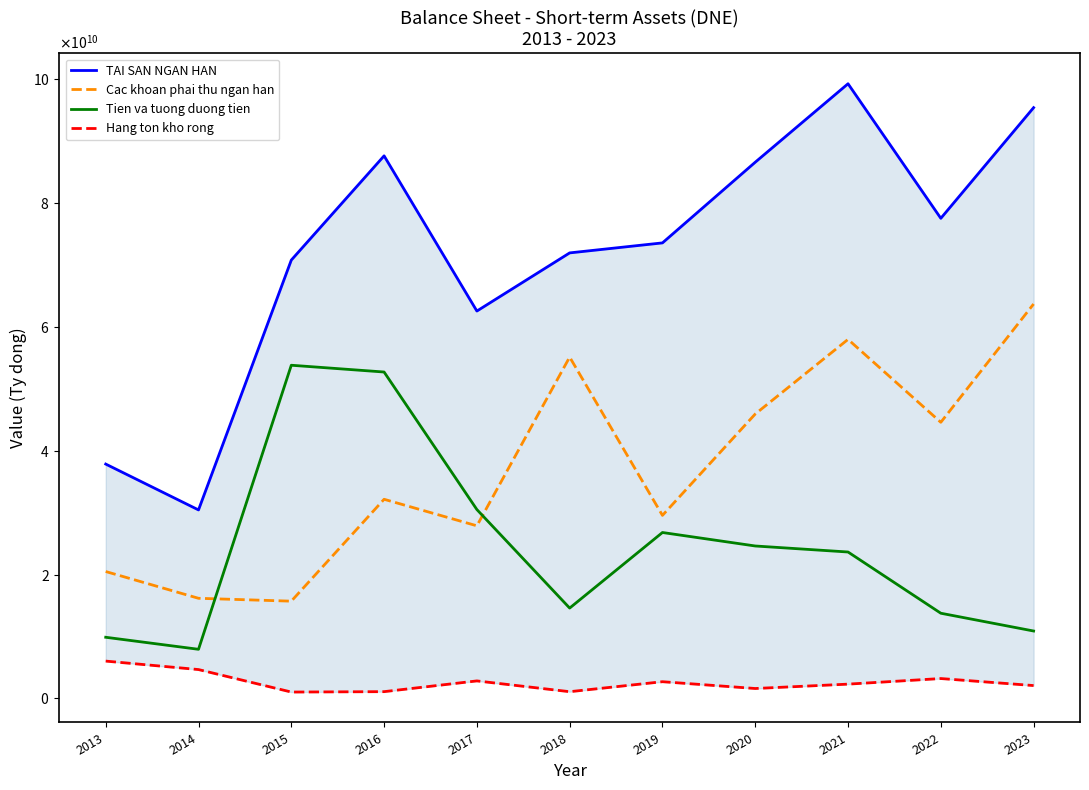

At which label does Cac khoan phai thu ngan han first exceed 32147971428?

2018